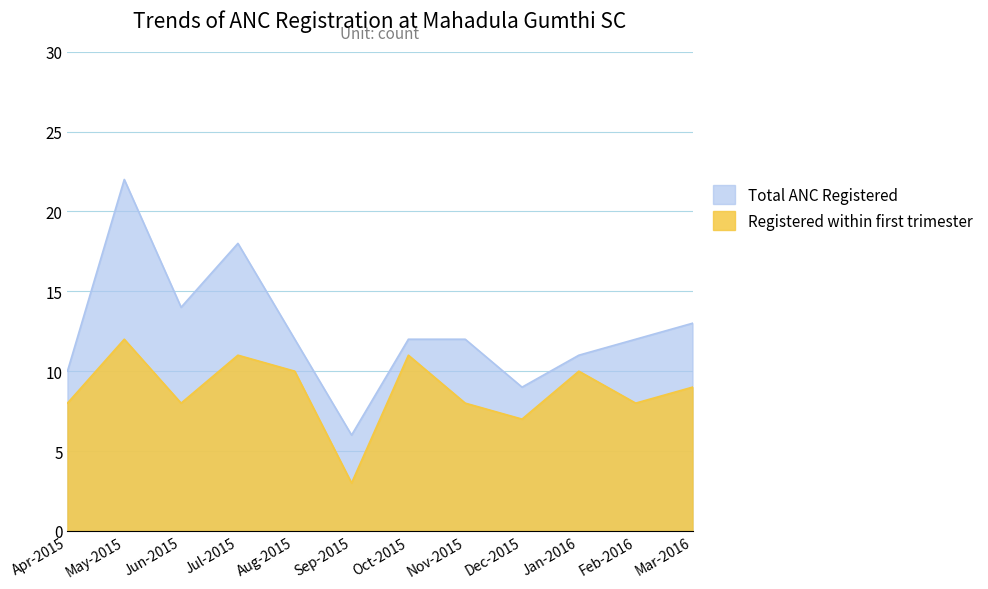

The Total ANC Registered series shows 12 at Feb-2016. True or false?

True